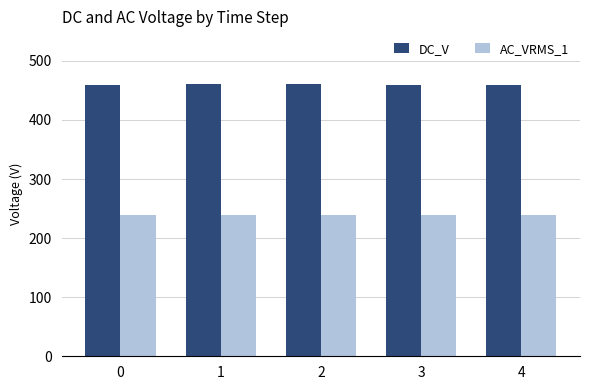

What is the total value across all series at 0?

698.3